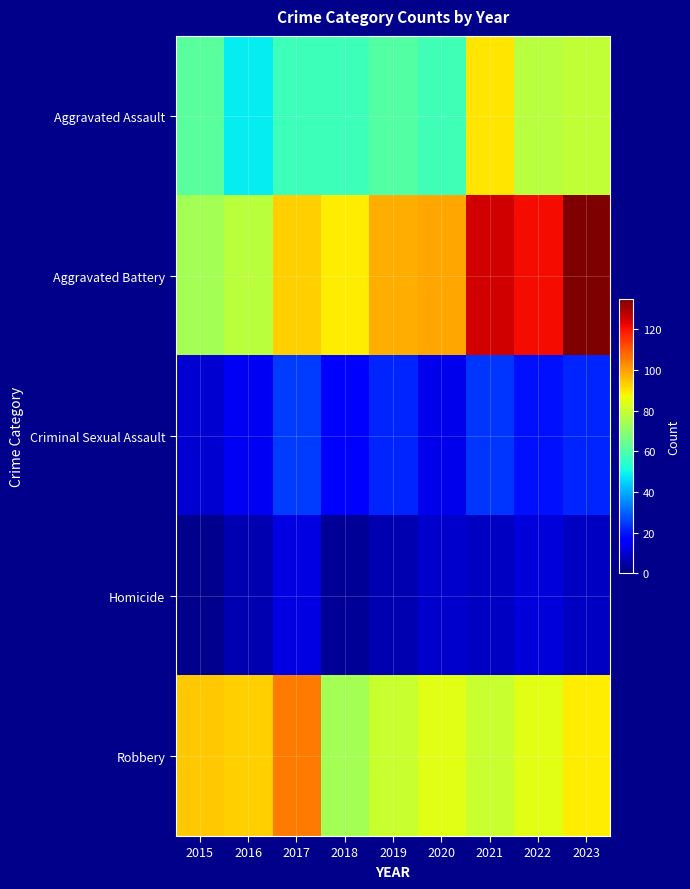

Which category has the lowest value across all series?

2015